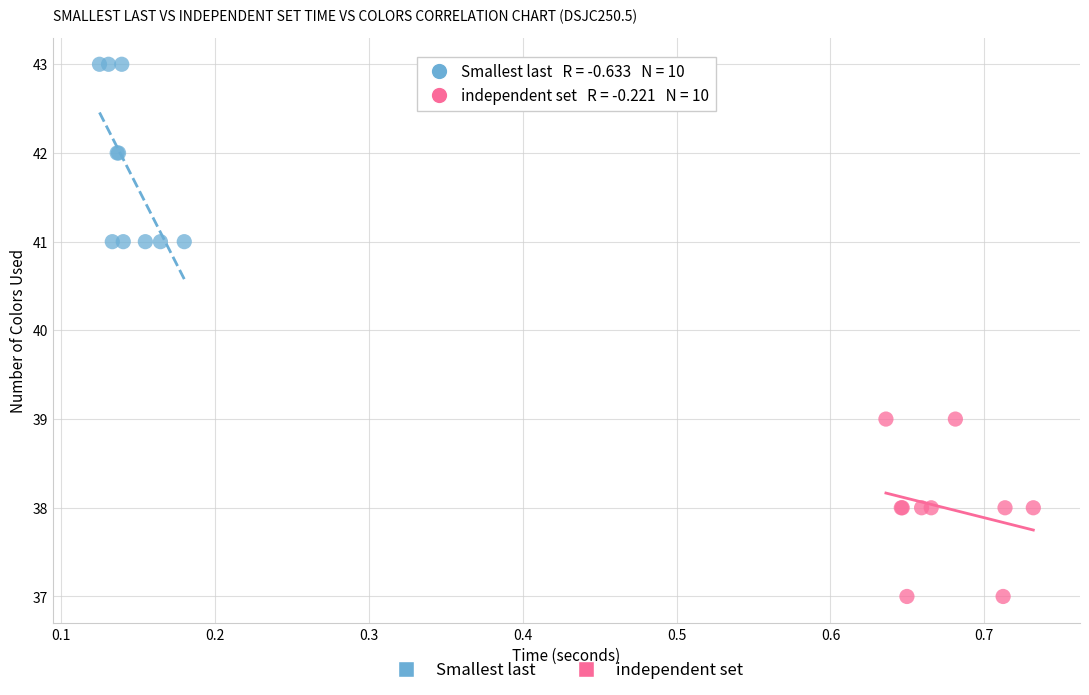

Which series contains the highest Y value?

Smallest last